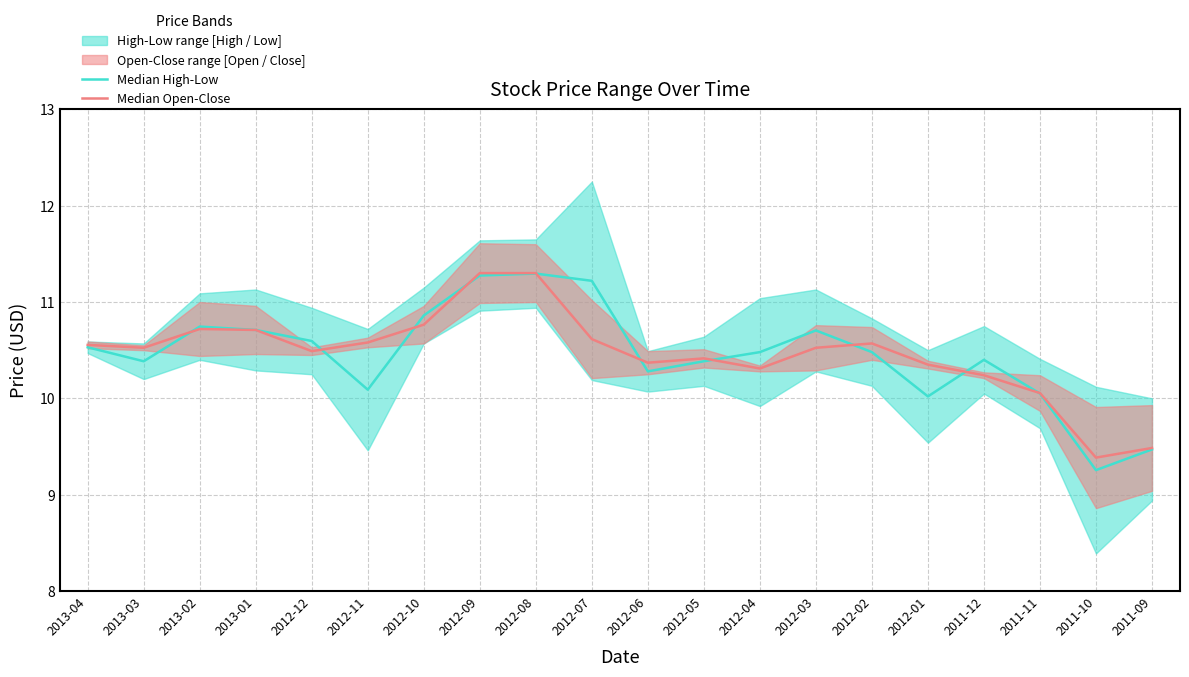

What is the total value across all series at 2011-12?

20.6